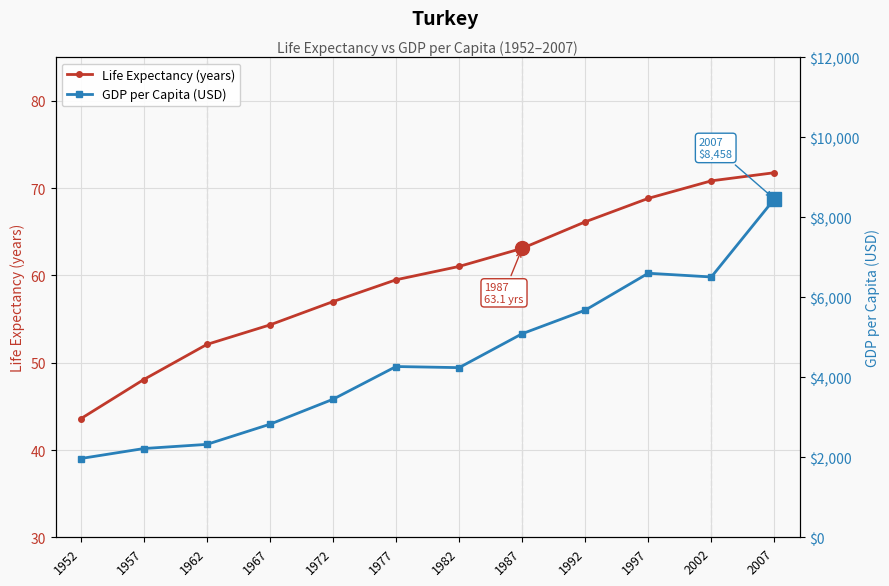

Is this an area chart (filled region under the line)?

No